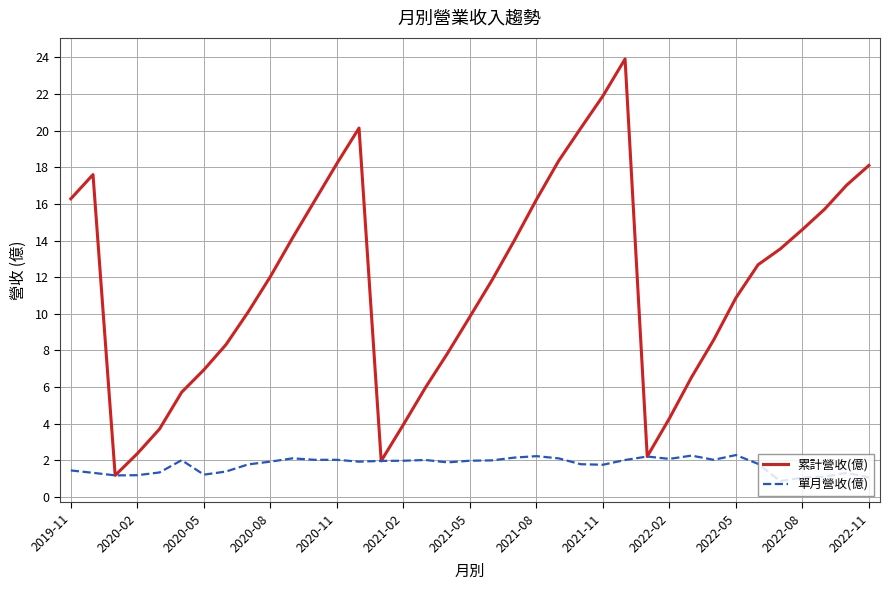

What is the maximum value for 累計營收(億)?

23.9